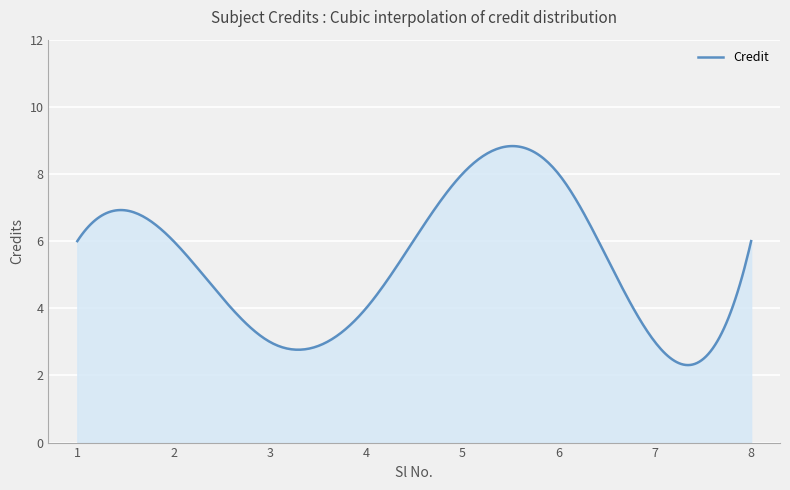

Does the chart display data point markers on the line(s)?

No